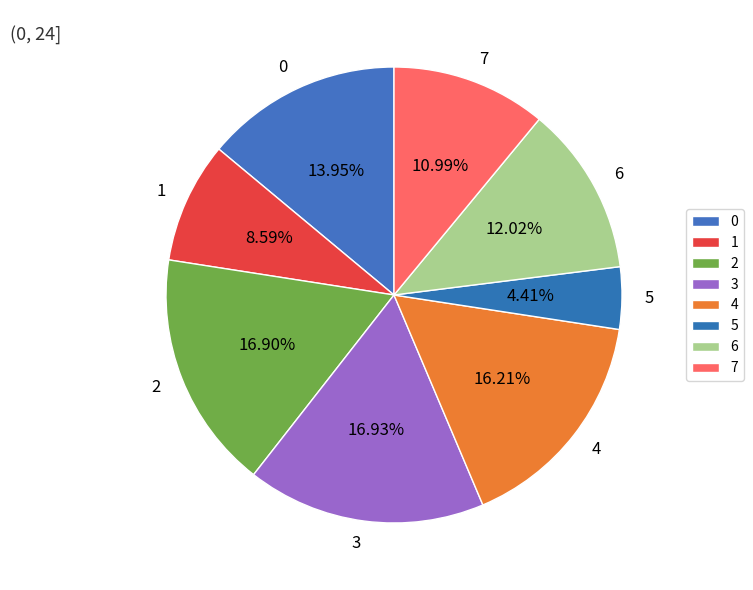

Combined, do 1 and 6 account for over 50%?

No